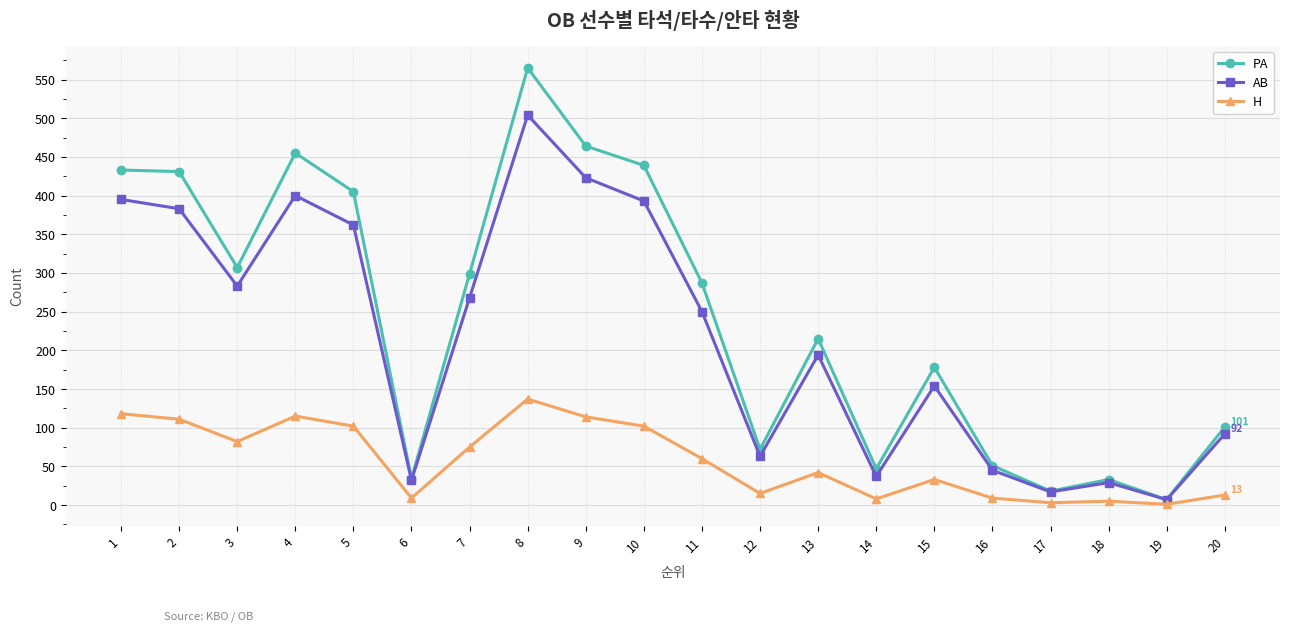

What is the difference between the second highest and minimum values in the AB series?

416